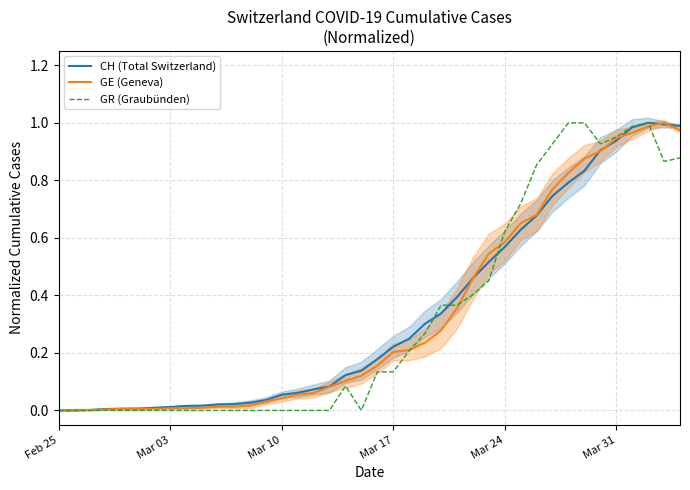

True or false: GR (Graubünden) has more than 2 points higher than both neighbors.

False